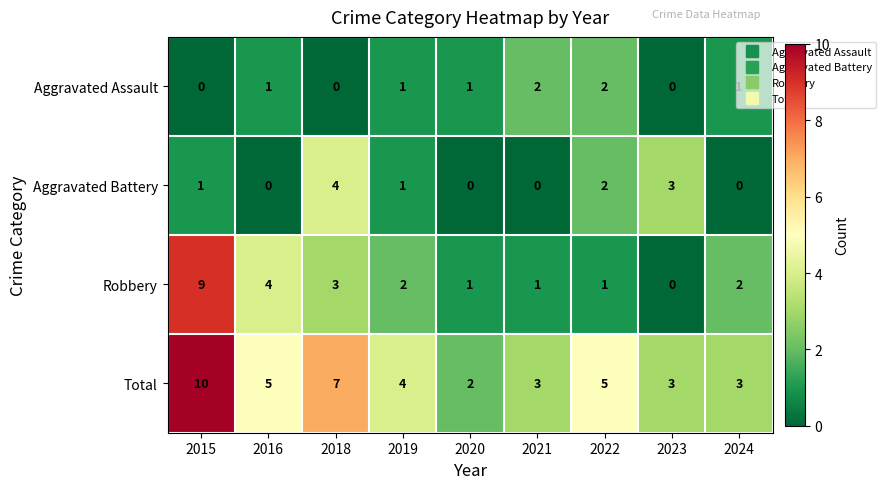

What is the maximum value for Aggravated Battery?

4